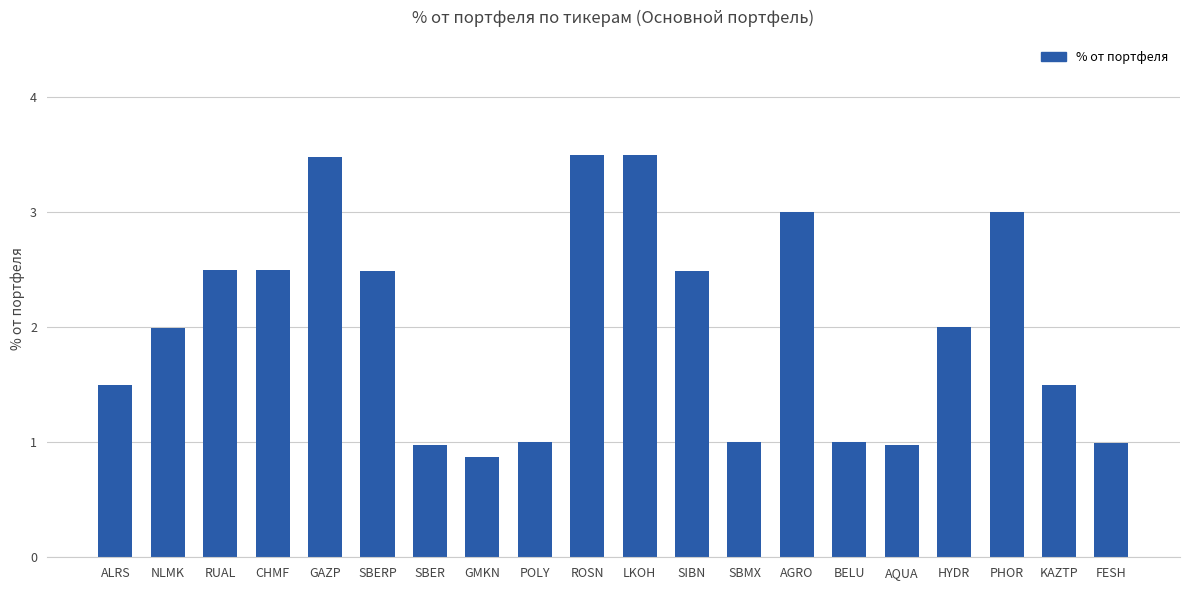

Is it true that the value at LKOH is 3.5?

True